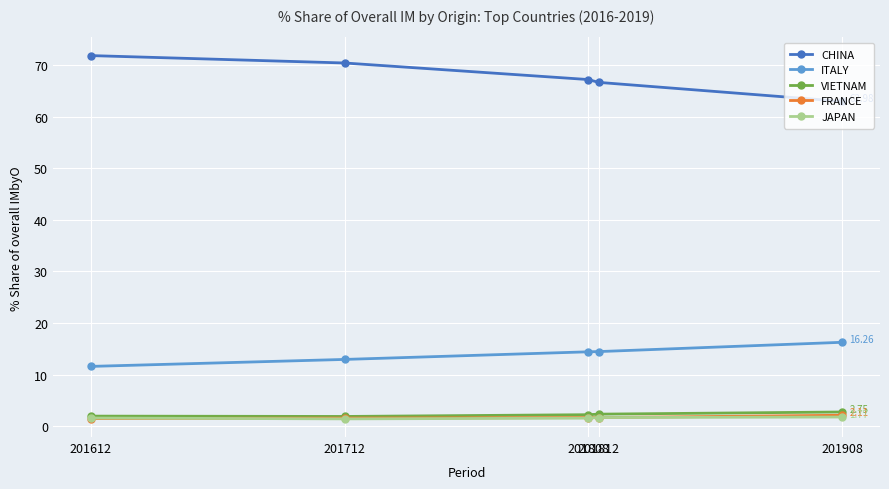

At how many categories does at least one series exceed 57?

5